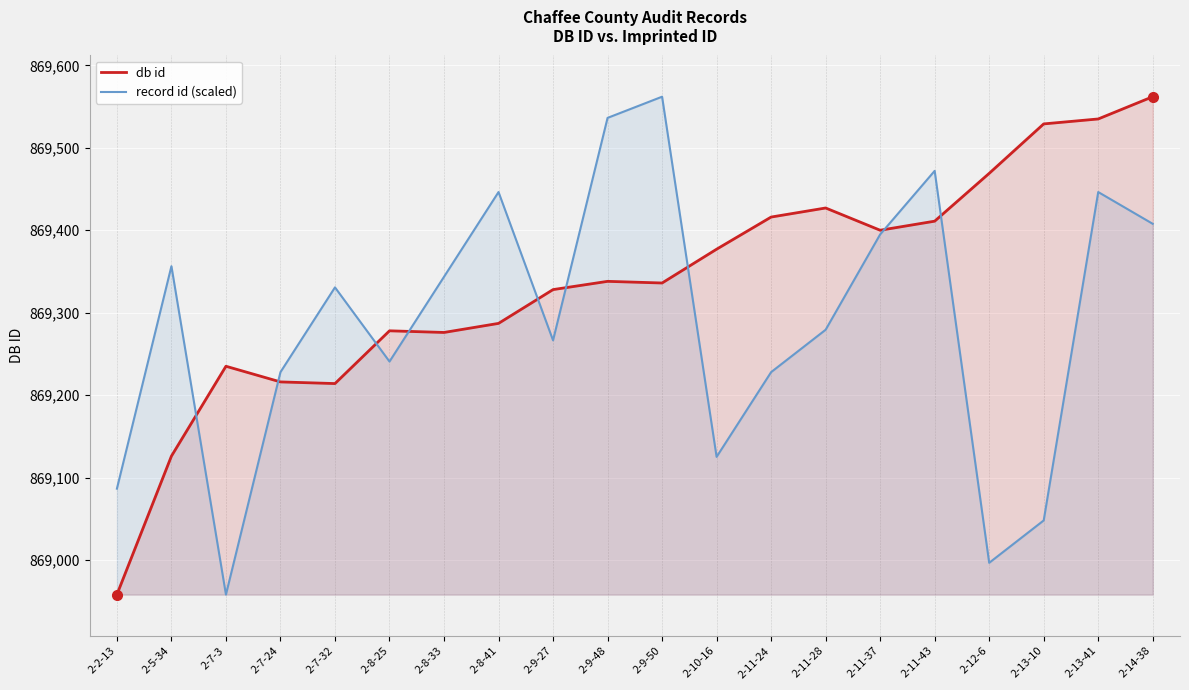

Which series has the largest range (max minus min)?

db id